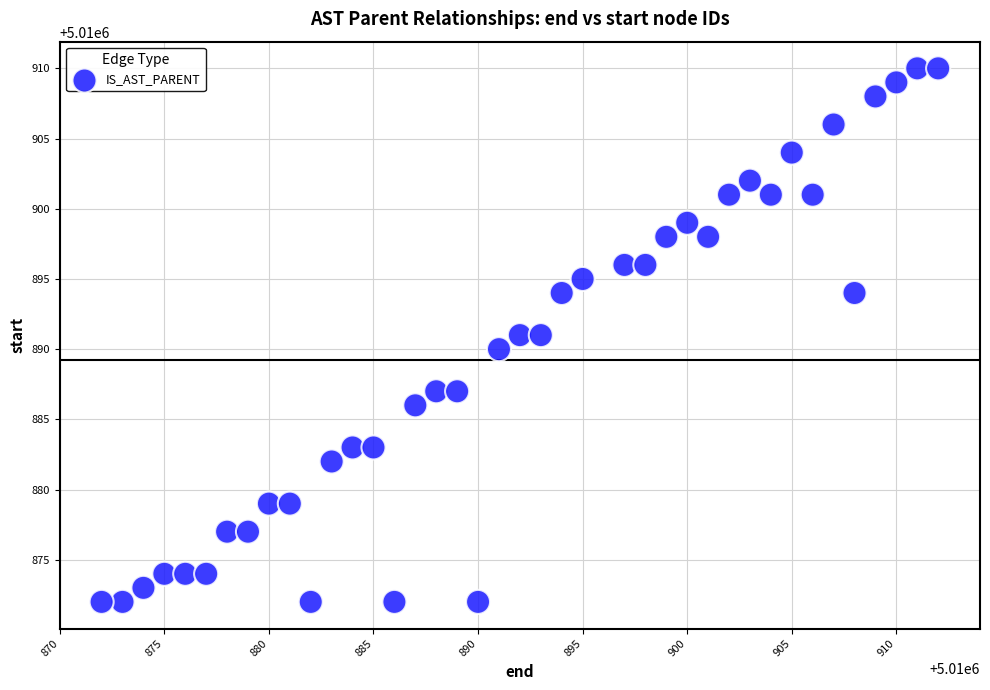

What is the range of Y values (max minus min)?

38